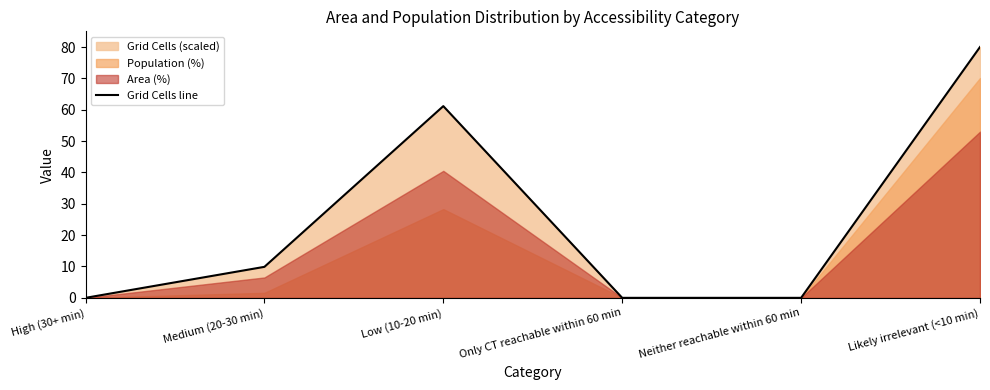

The value of Grid Cells line at Only CT reachable within 60 min is -25.0. True or false?

False